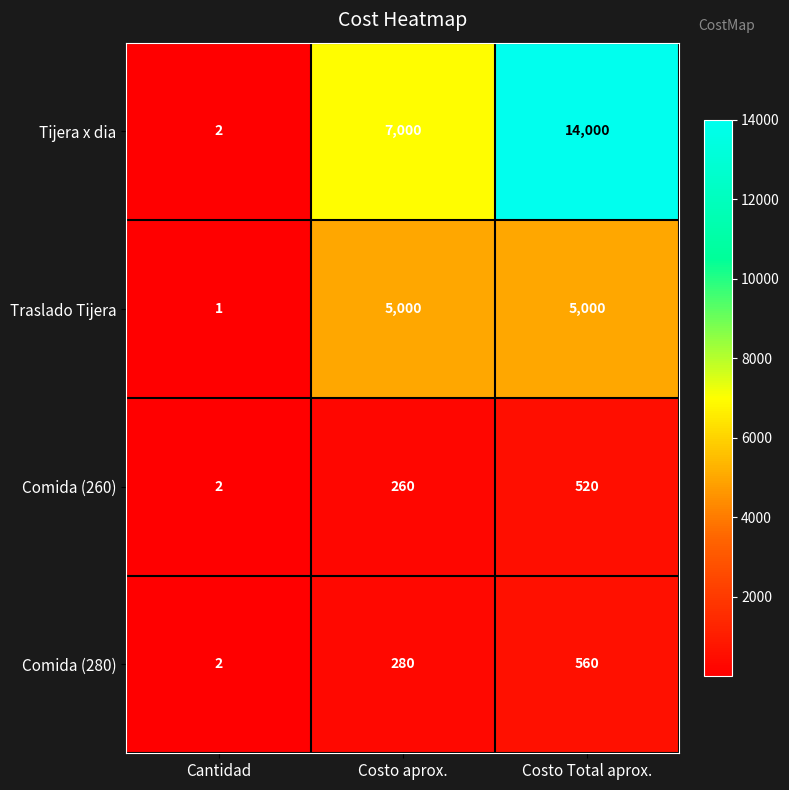

What is the total value across all series at Costo Total aprox.?

20080